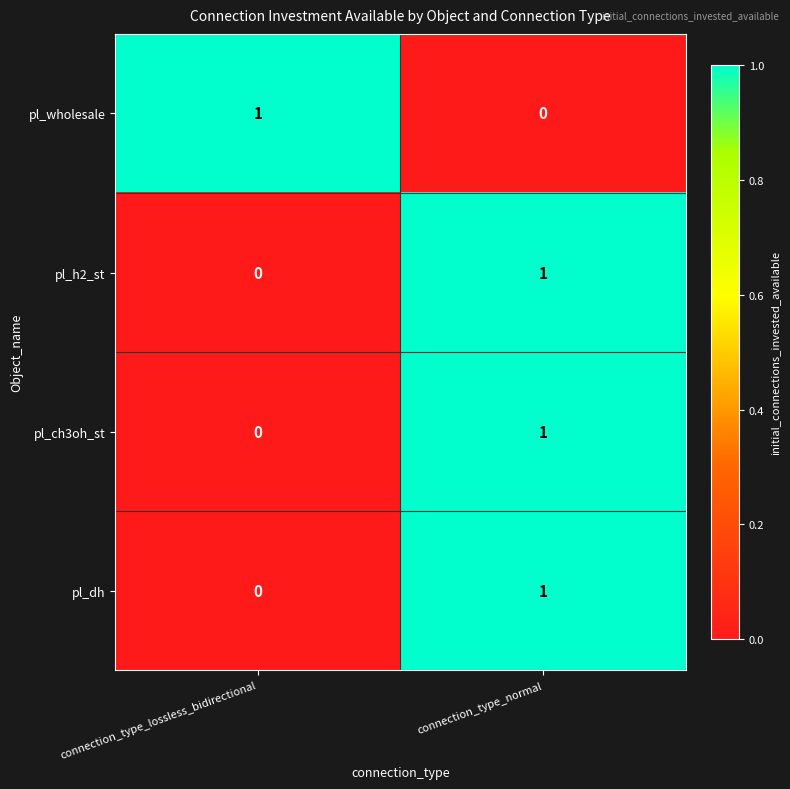

Reading right to left, transcribe all the data shown in this chart.

pl_wholesale: 0	1
pl_h2_st: 1	0
pl_ch3oh_st: 1	0
pl_dh: 1	0